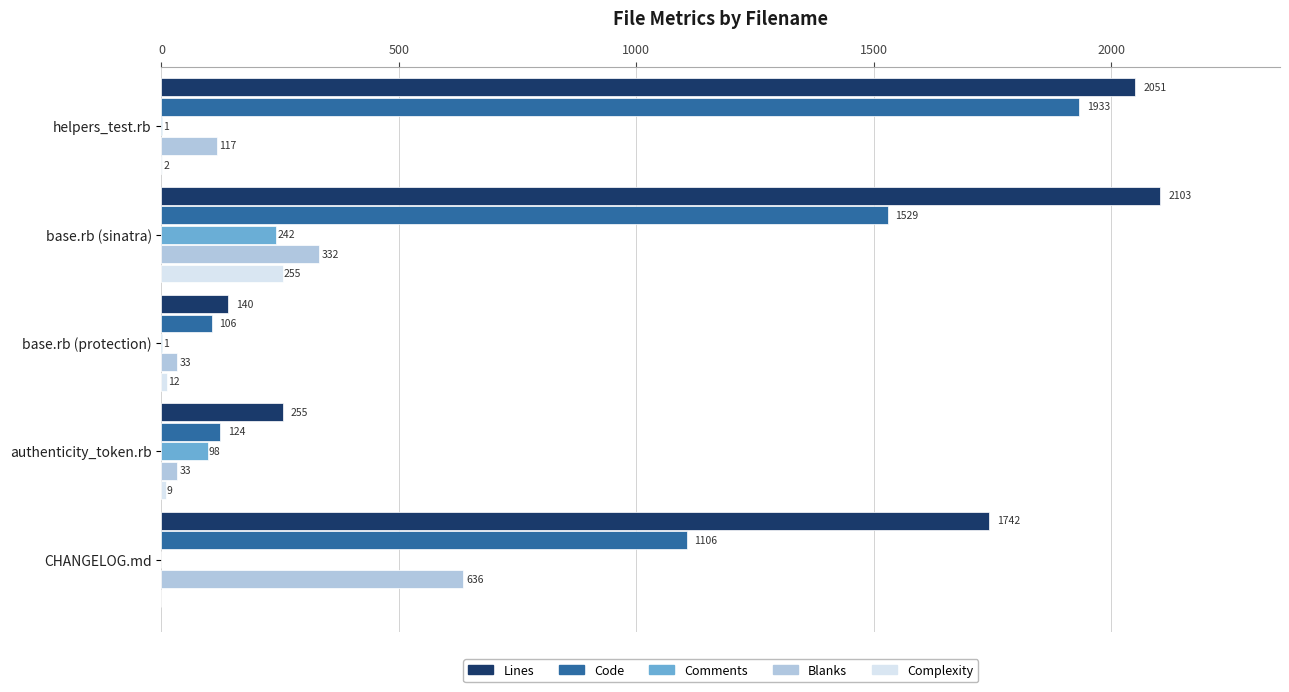

The value of Comments at authenticity_token.rb is 98. True or false?

True